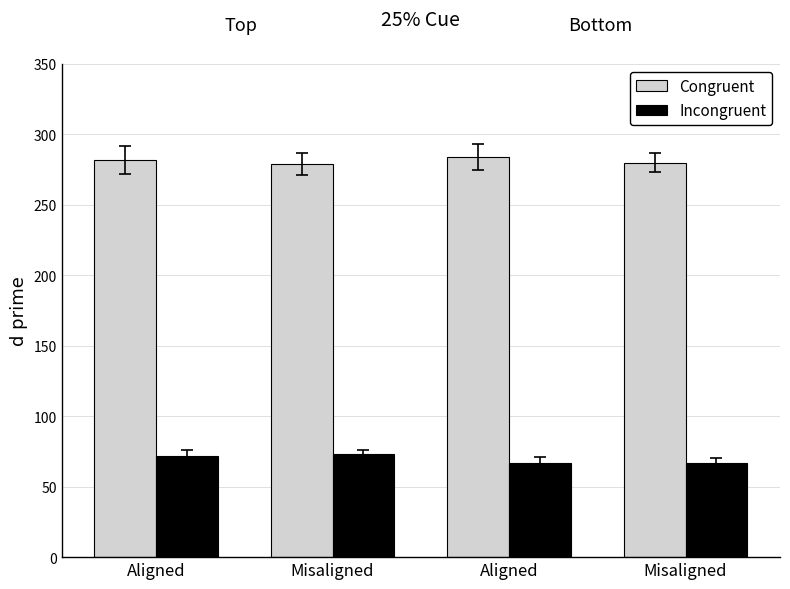

How many bars are there in total?

8